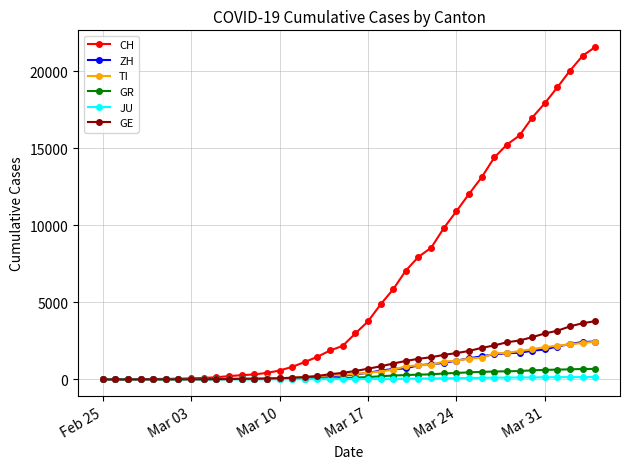

Which series has the widest spread of values?

CH